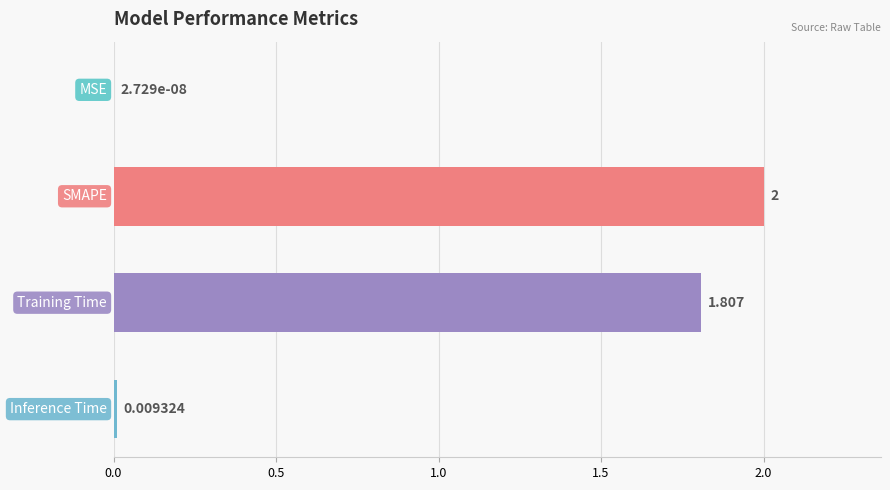

Does the chart contain stacked bars?

No